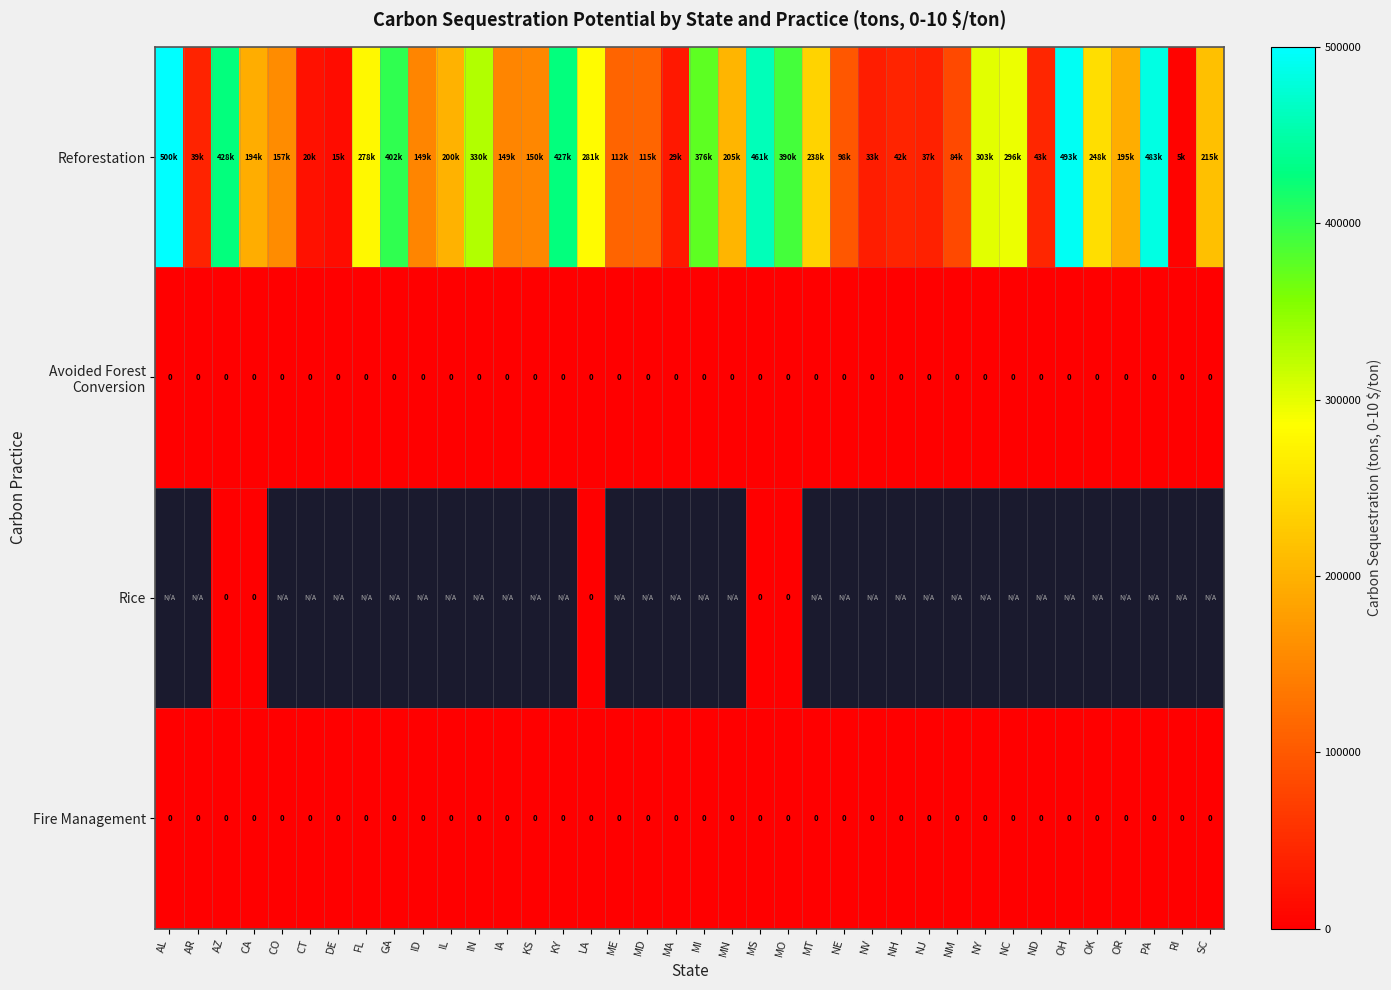

At which label is Avoided Forest Conversion closest to 0?

AL